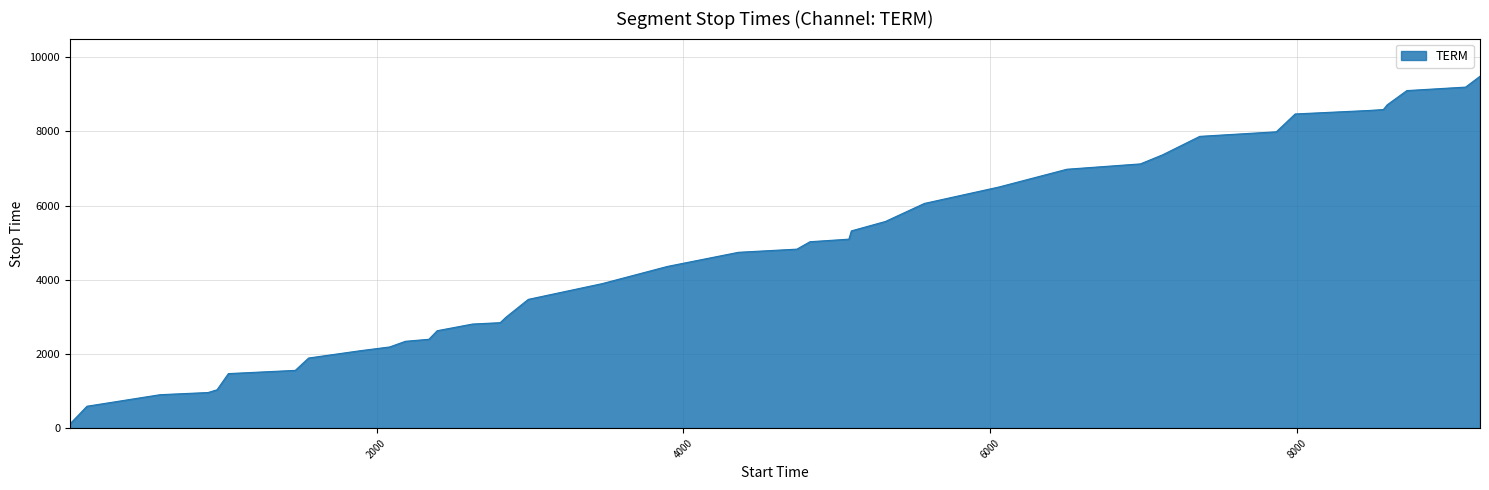

What is the maximum value shown in the chart?

9485